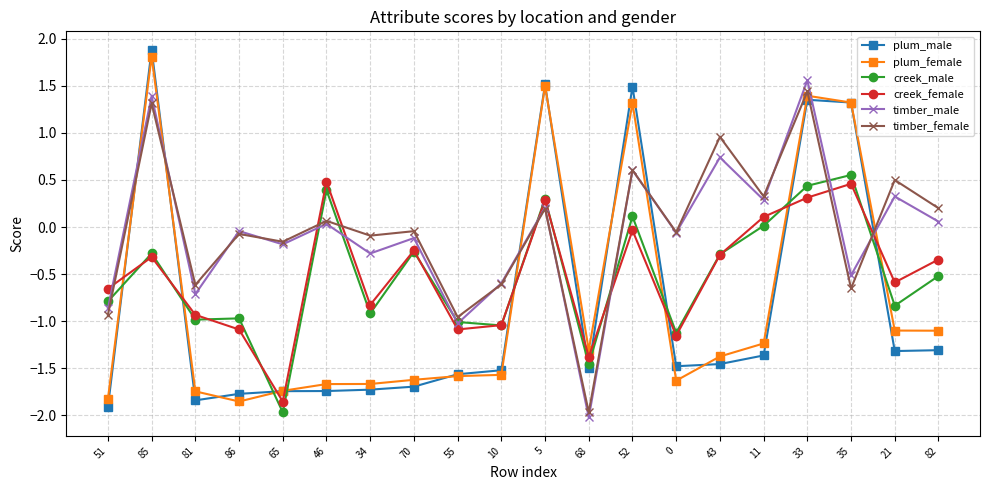

What is the spread (max minus min) of values at 68?

0.7